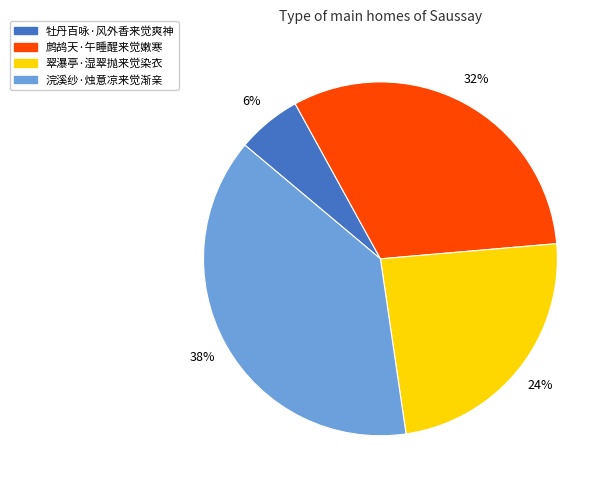

Is it true that 浣溪纱·烛意凉来觉渐亲 is 32% of the pie?

False